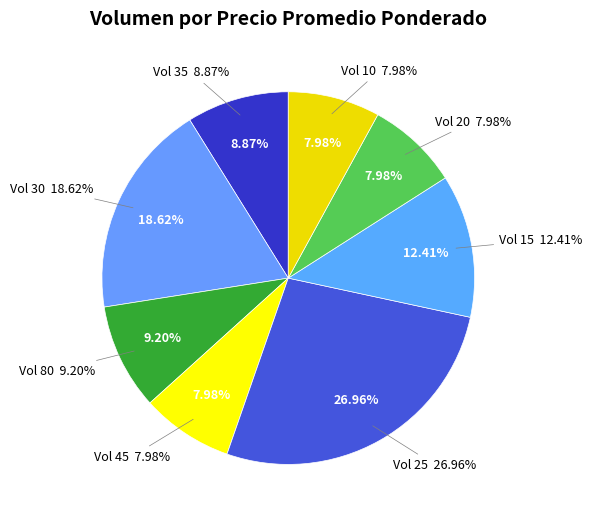

Is there any slice that represents more than half of the pie?

No